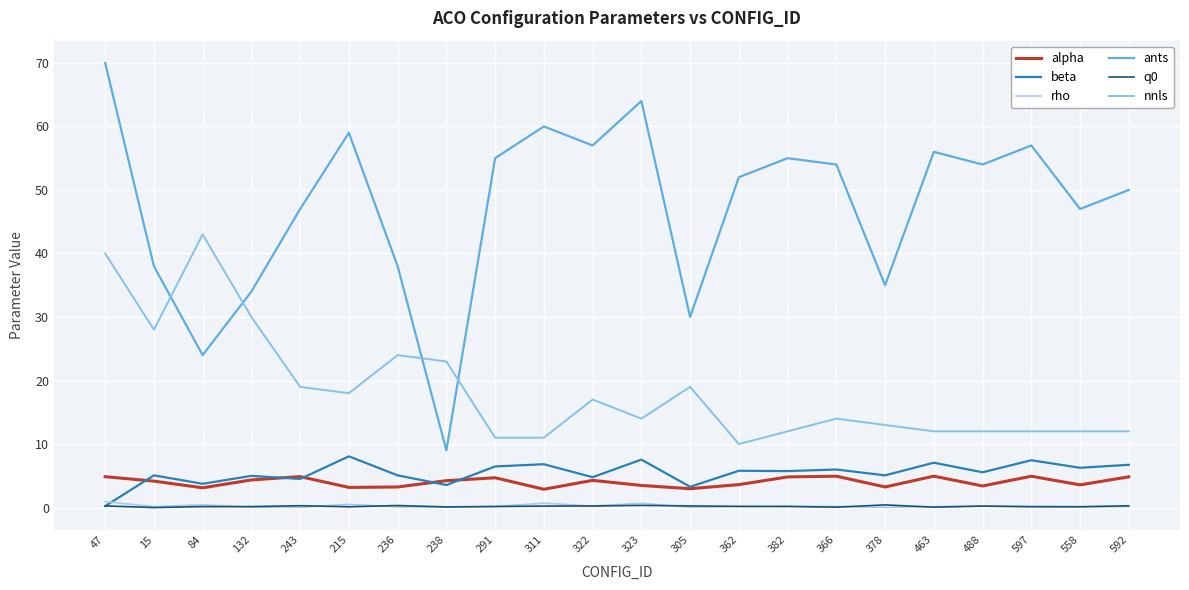

Does the chart have visible grid lines?

Yes